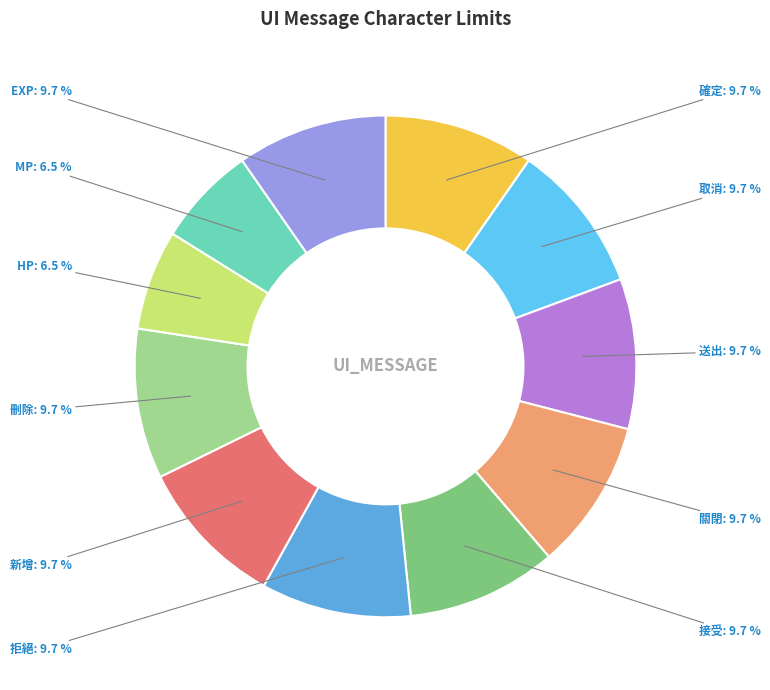

The 關閉 slice represents 1% of the pie. True or false?

False